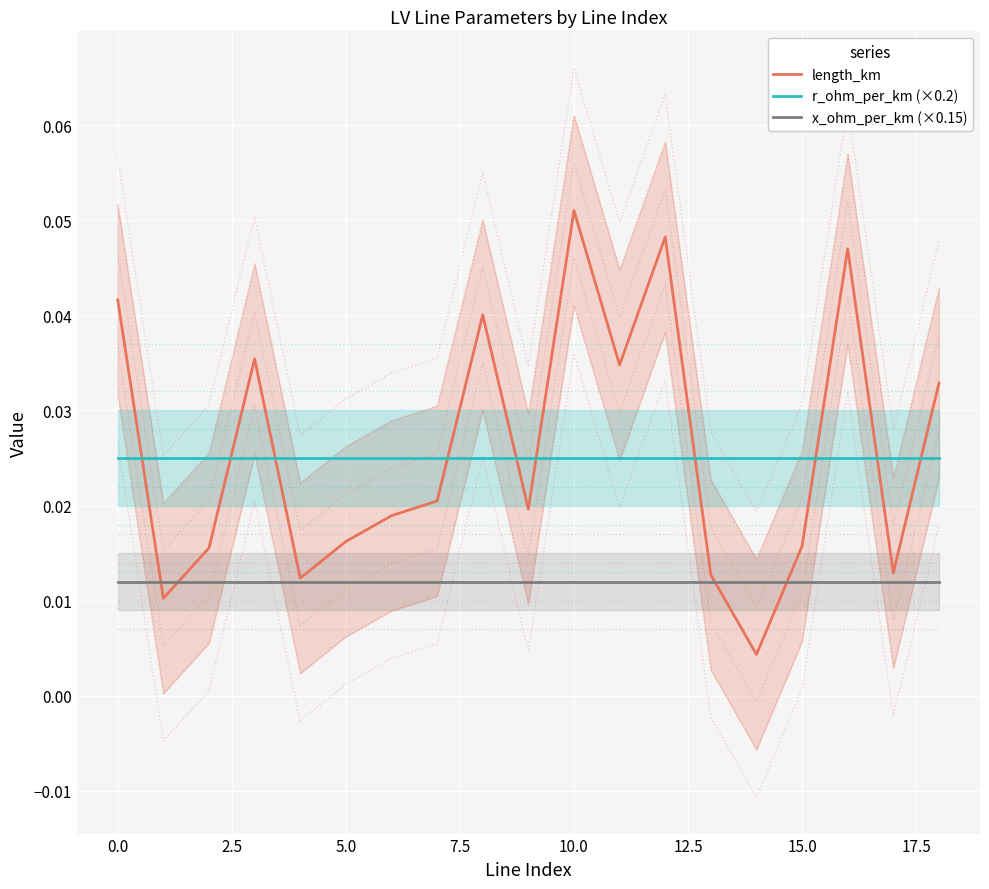

Which series has the largest range (max minus min)?

length_km